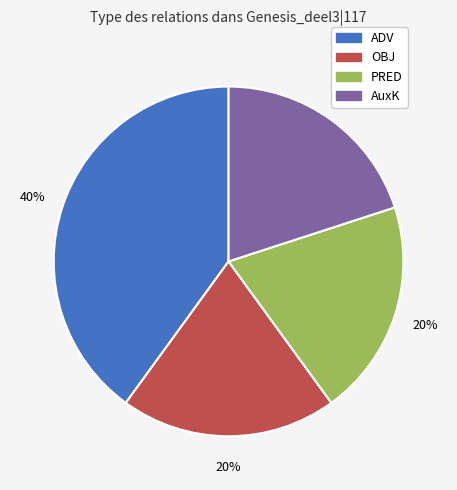

Which slice is the largest?

ADV